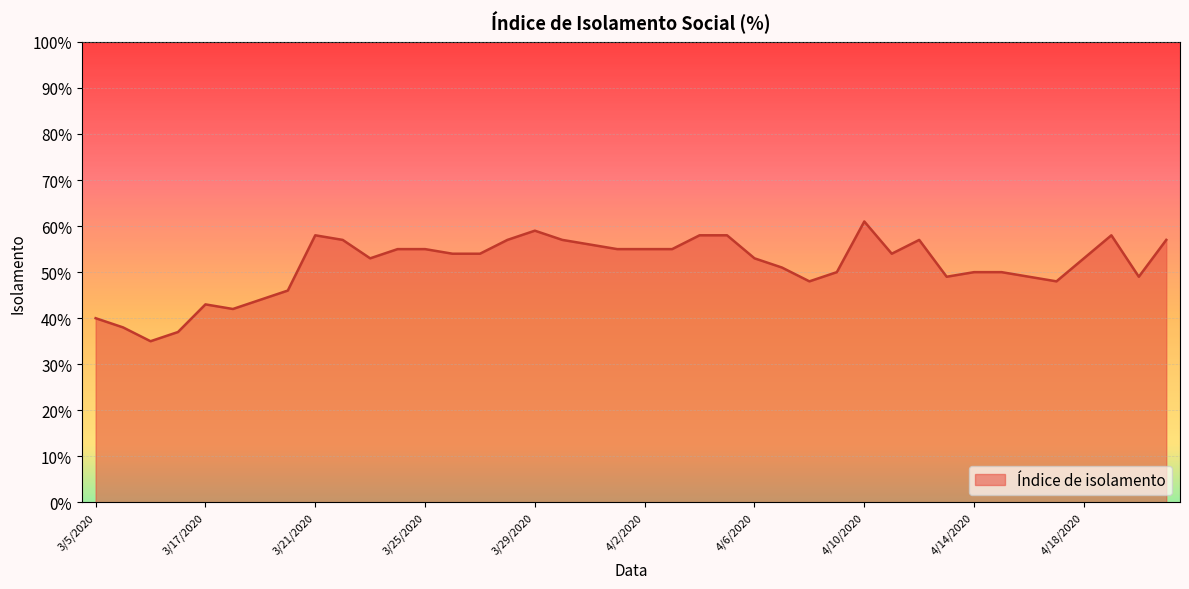

Does the chart display data point markers on the line(s)?

No